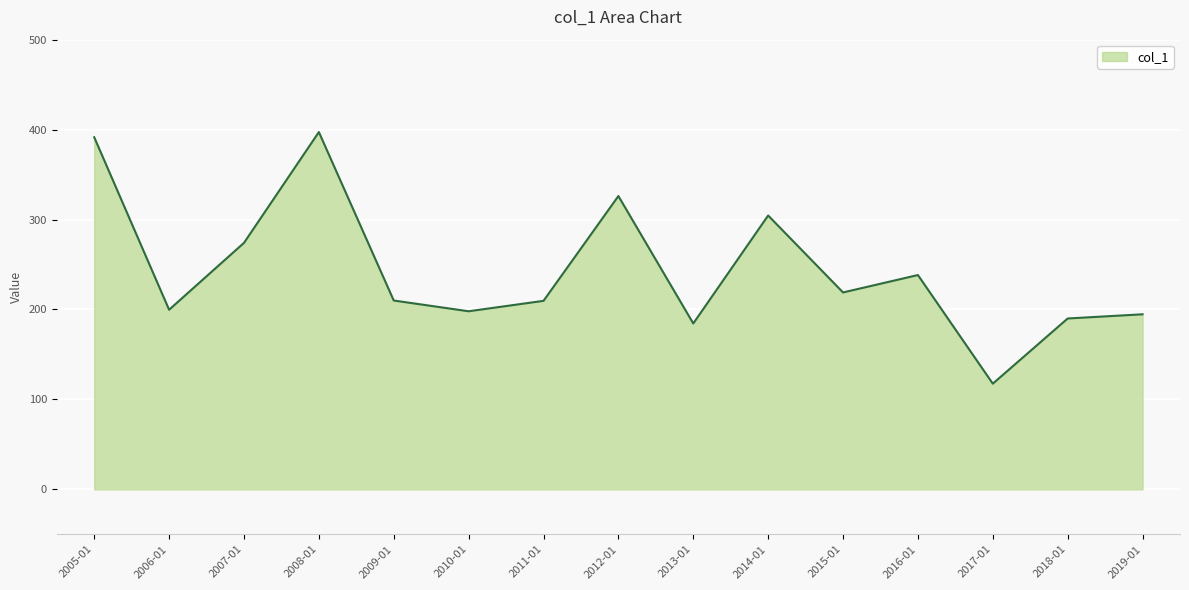

What is the approximate value at 2014-01?

304.5